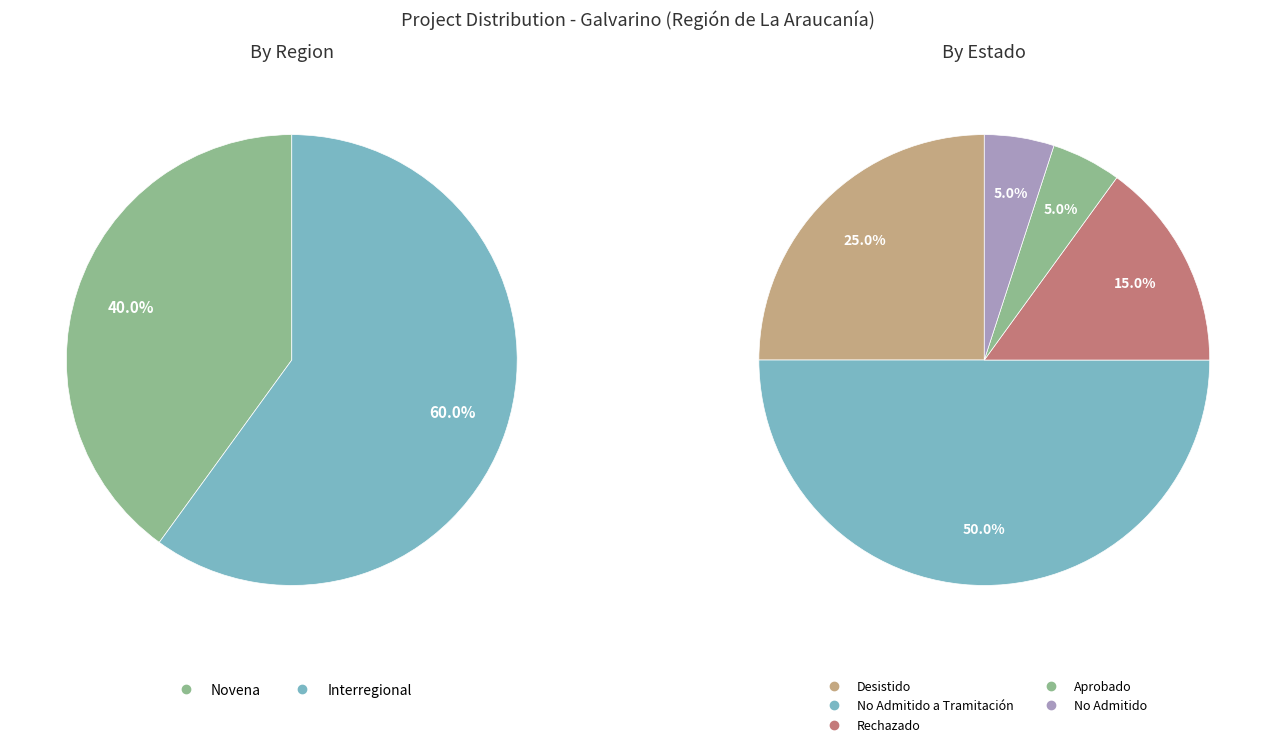

What percentage is the Interregional slice, to the nearest percent?

60%